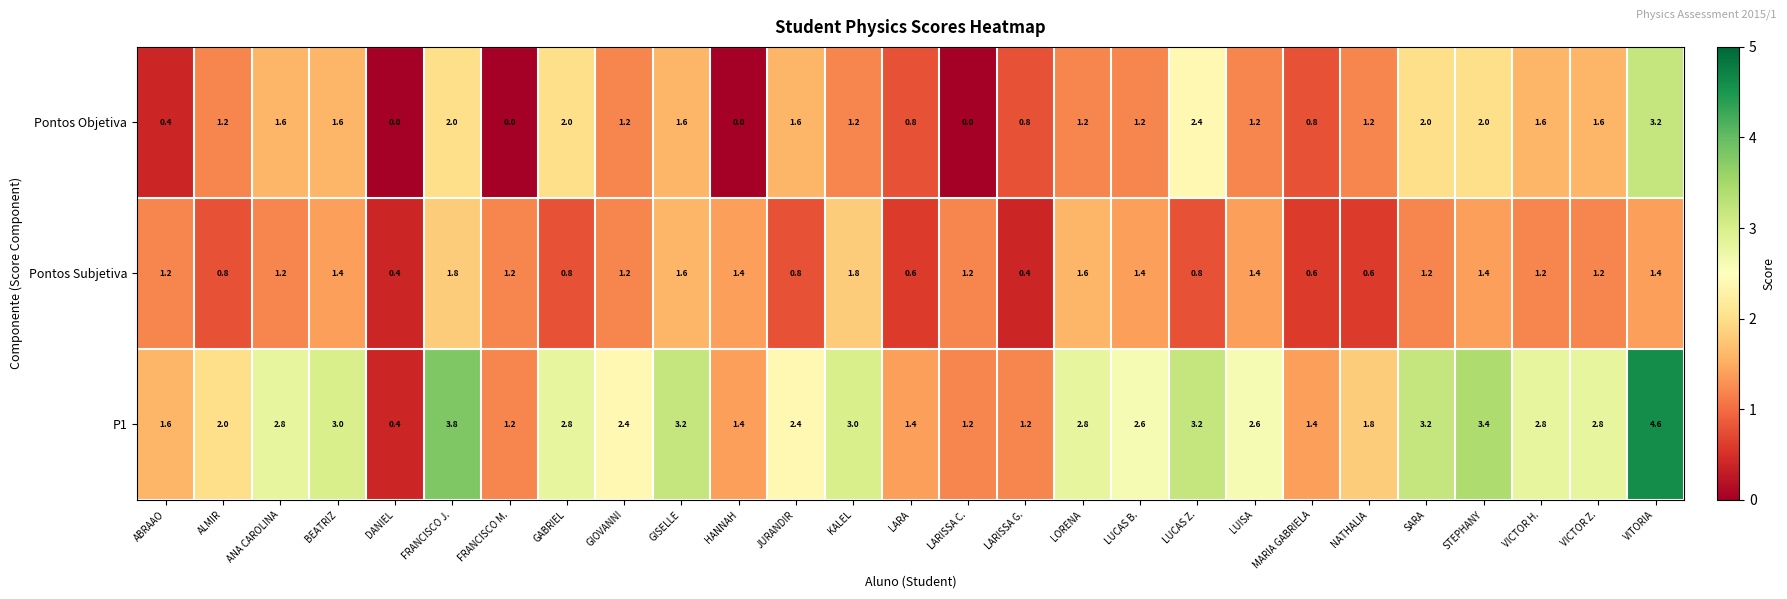

Which series has the largest total across all categories?

P1